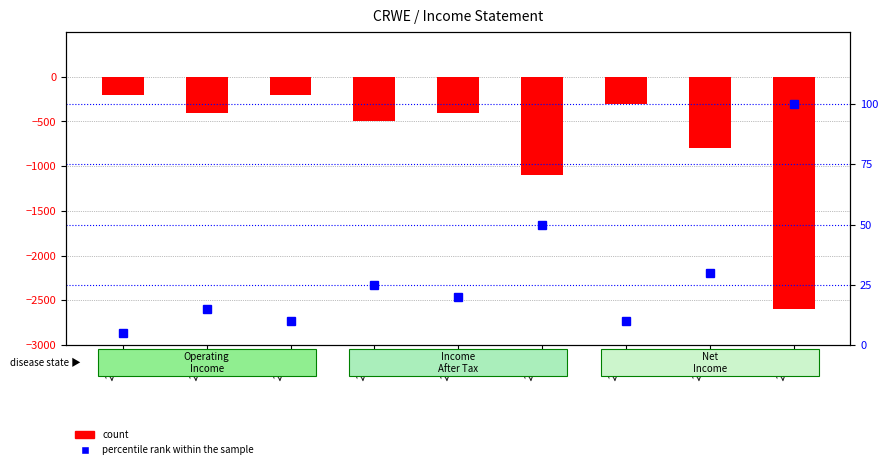

Reading left to right, list all the values displayed in this chart.

count: -200	-400	-200	-500	-400	-1100	-300	-800	-2600
percentile rank within the sample: 5	15	10	25	20	50	10	30	100